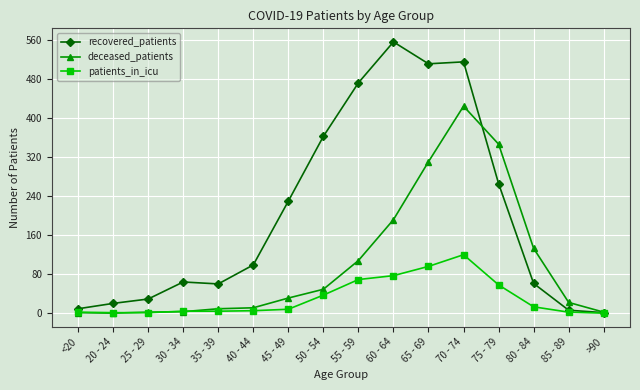

In recovered_patients, how many points are higher than both neighbors (excluding endpoints)?

3